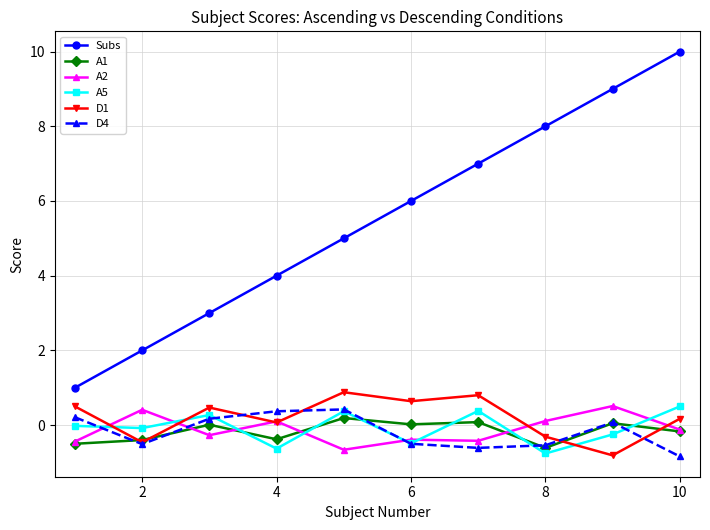

How many data points in D1 are less than 0?

3